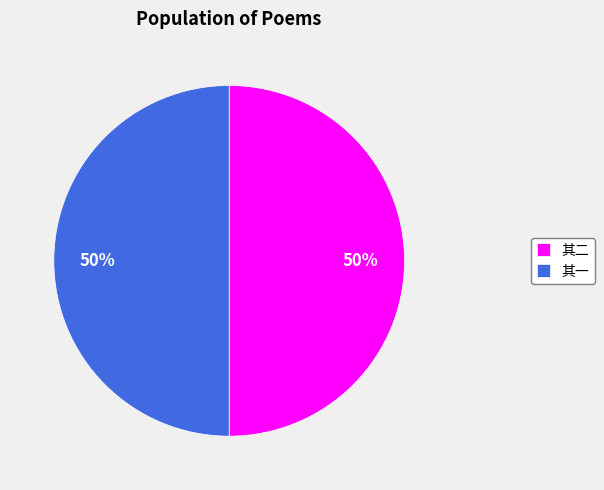

To the nearest percent, what portion does 其一 represent?

50%